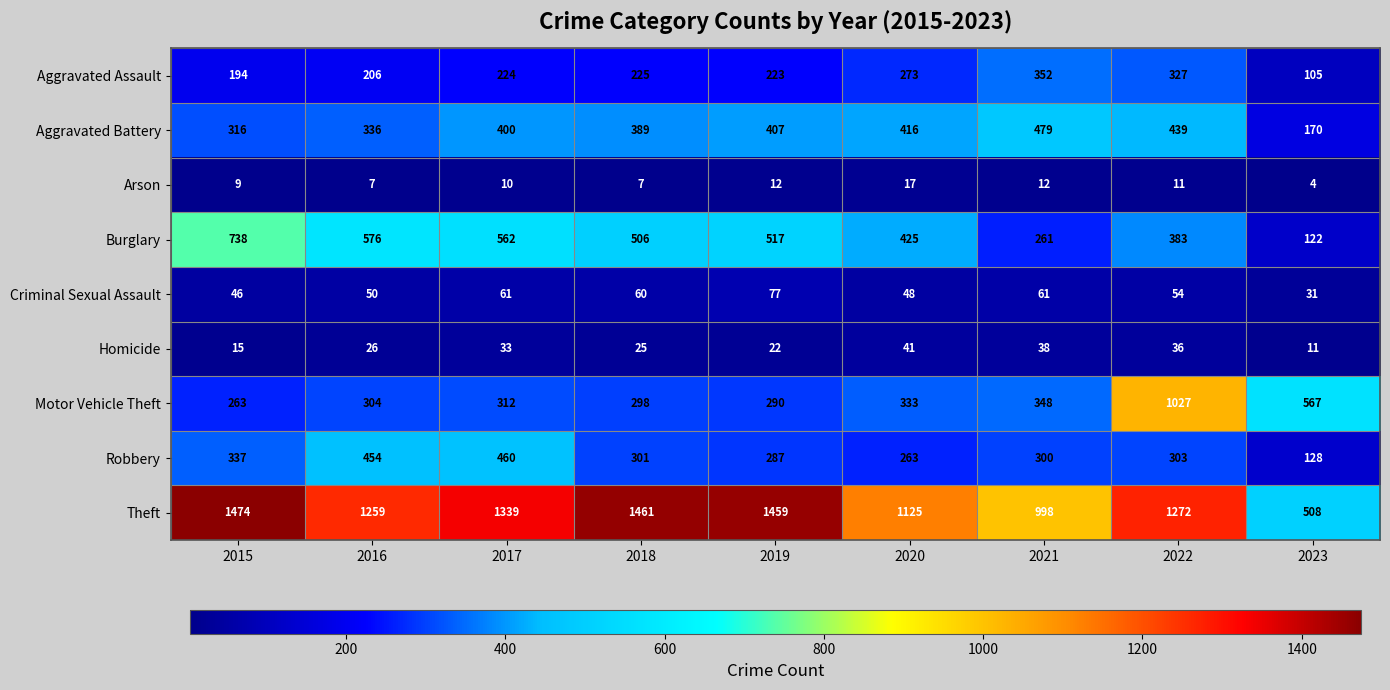

What is the sum of the Homicide values at 2015 and 2019?

37